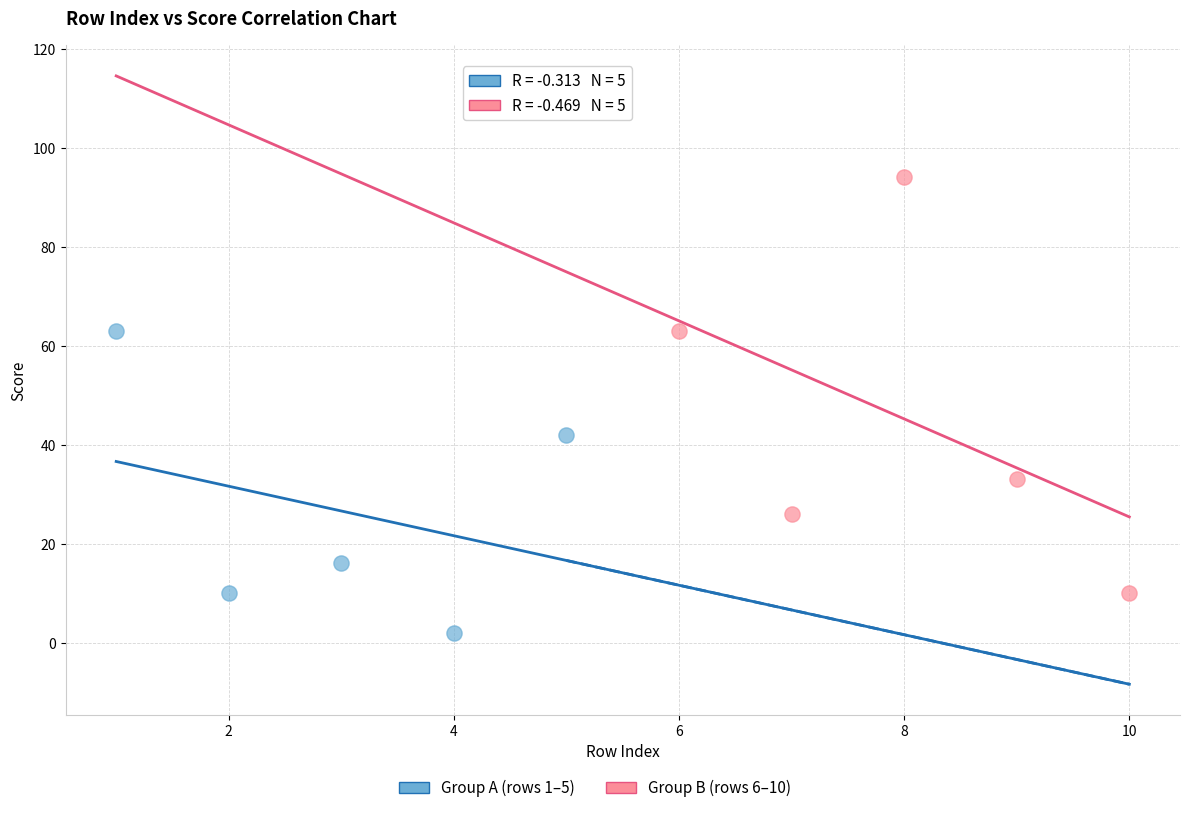

Which series has the widest spread of Y values?

Group B (rows 6–10)